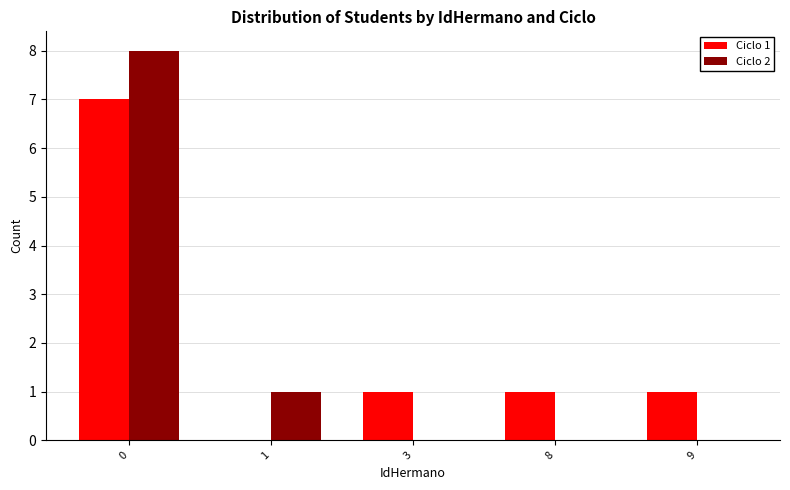

Which series has the largest total across all categories?

Ciclo 1